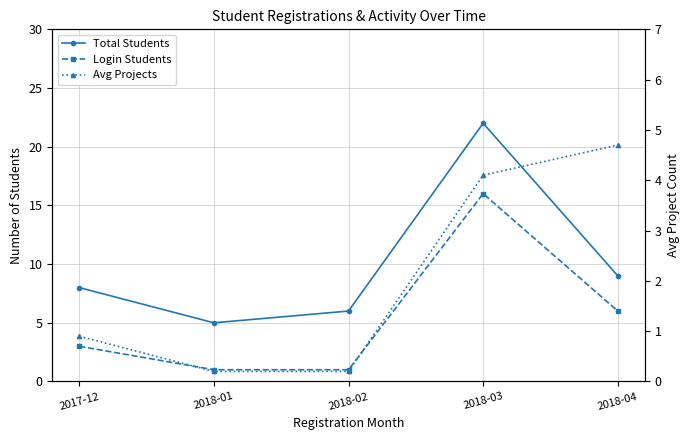

Which category has the highest value in the Total Students series?

2018-03